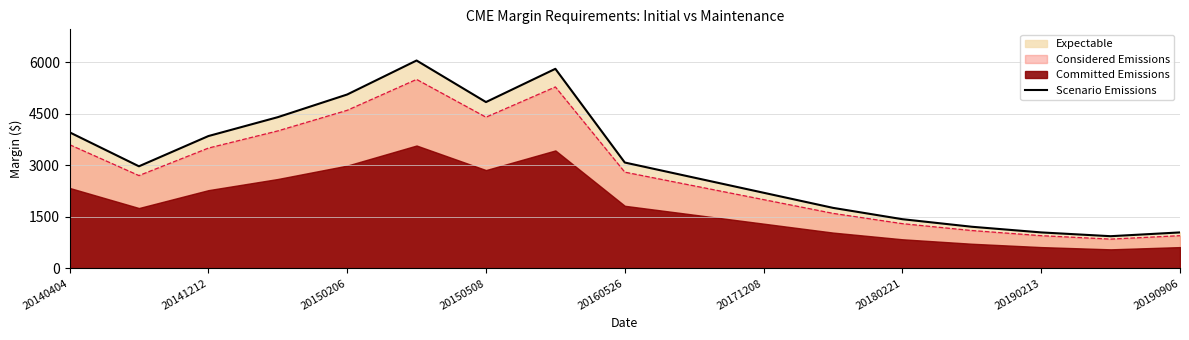

Is it true that Scenario Emissions equals 5060 at 20150206?

True